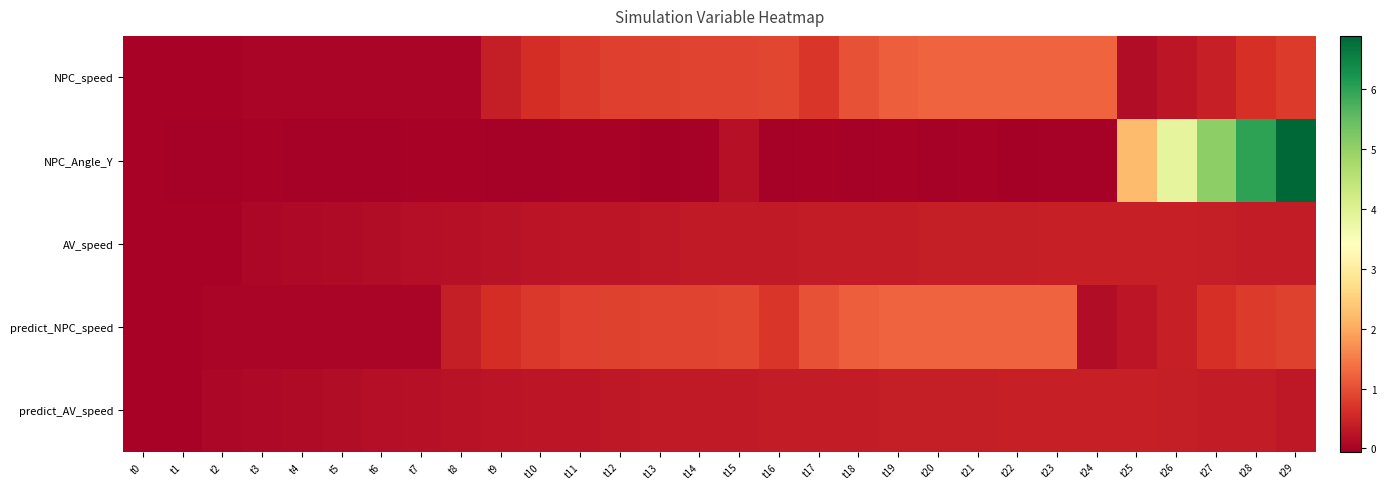

Count the number of data series in this chart.

5